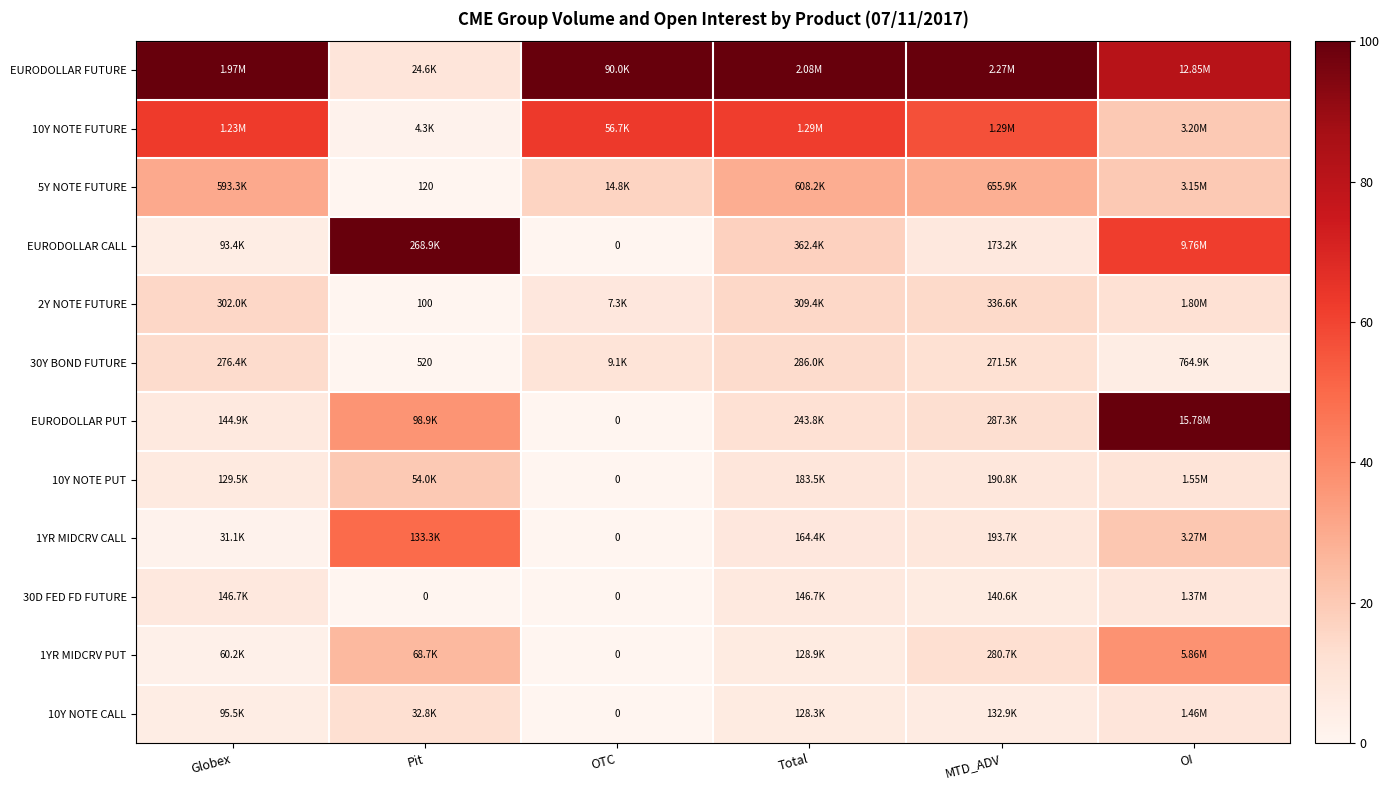

At which category is the sum across all series the highest?

OI